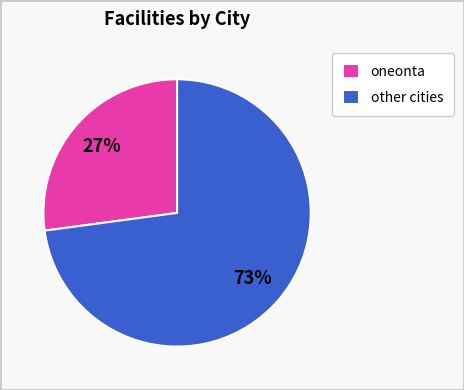

Which category has the biggest portion of the pie?

other cities